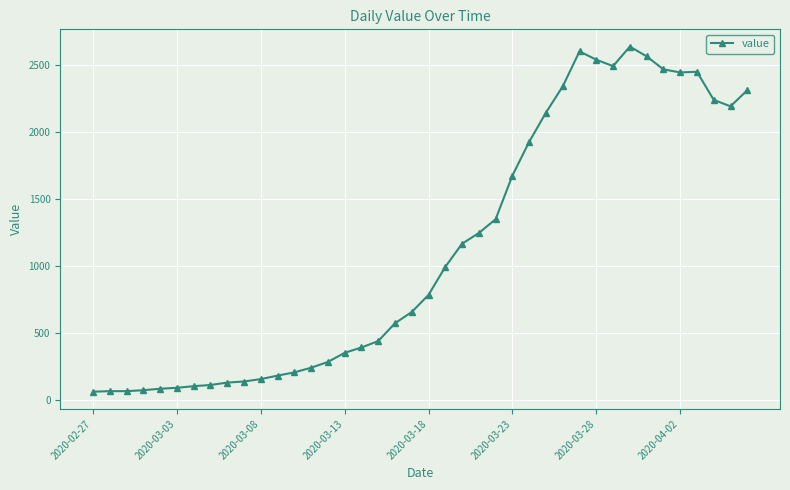

What is the sum of all values?

44998